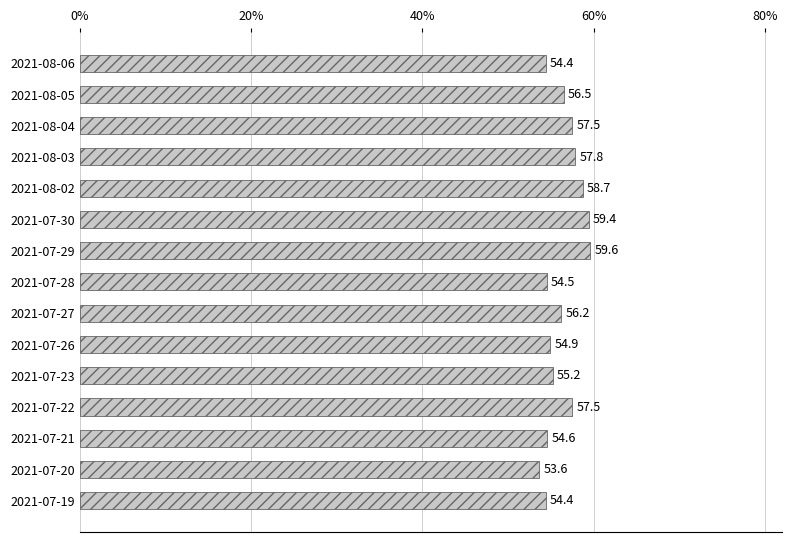

What is the minimum value shown in the chart?

53.6